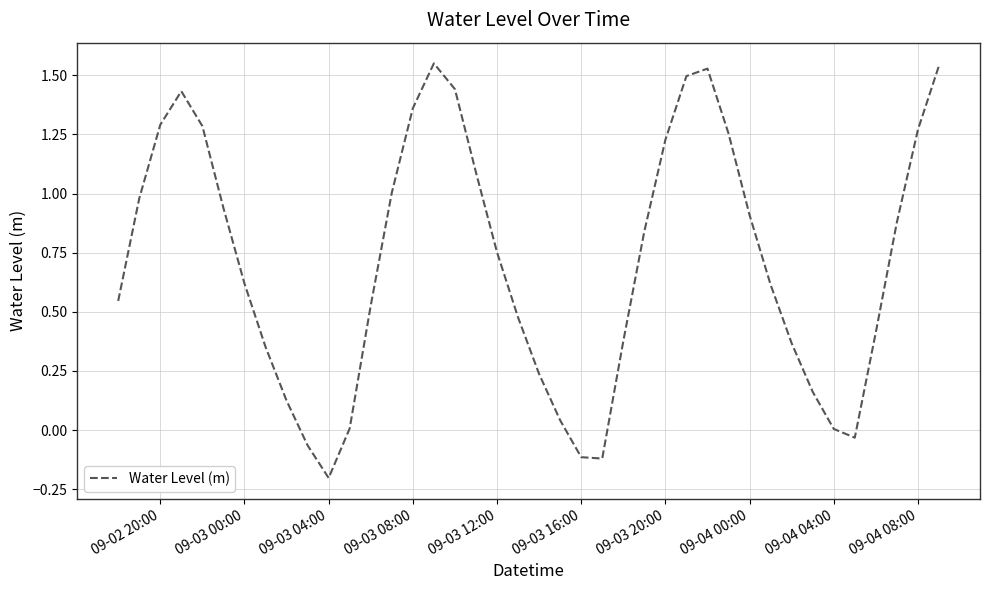

What is the difference between the maximum and minimum values?

1.8